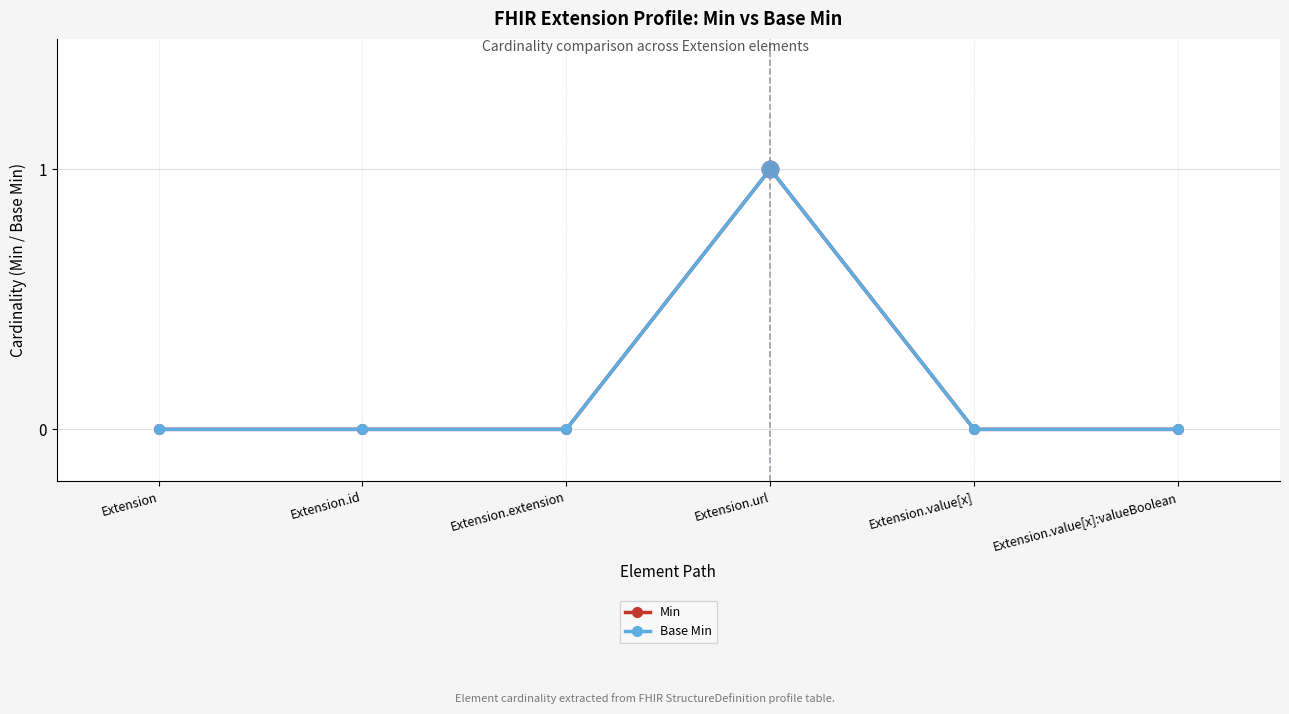

Which label corresponds to the largest value in the chart?

Extension.url